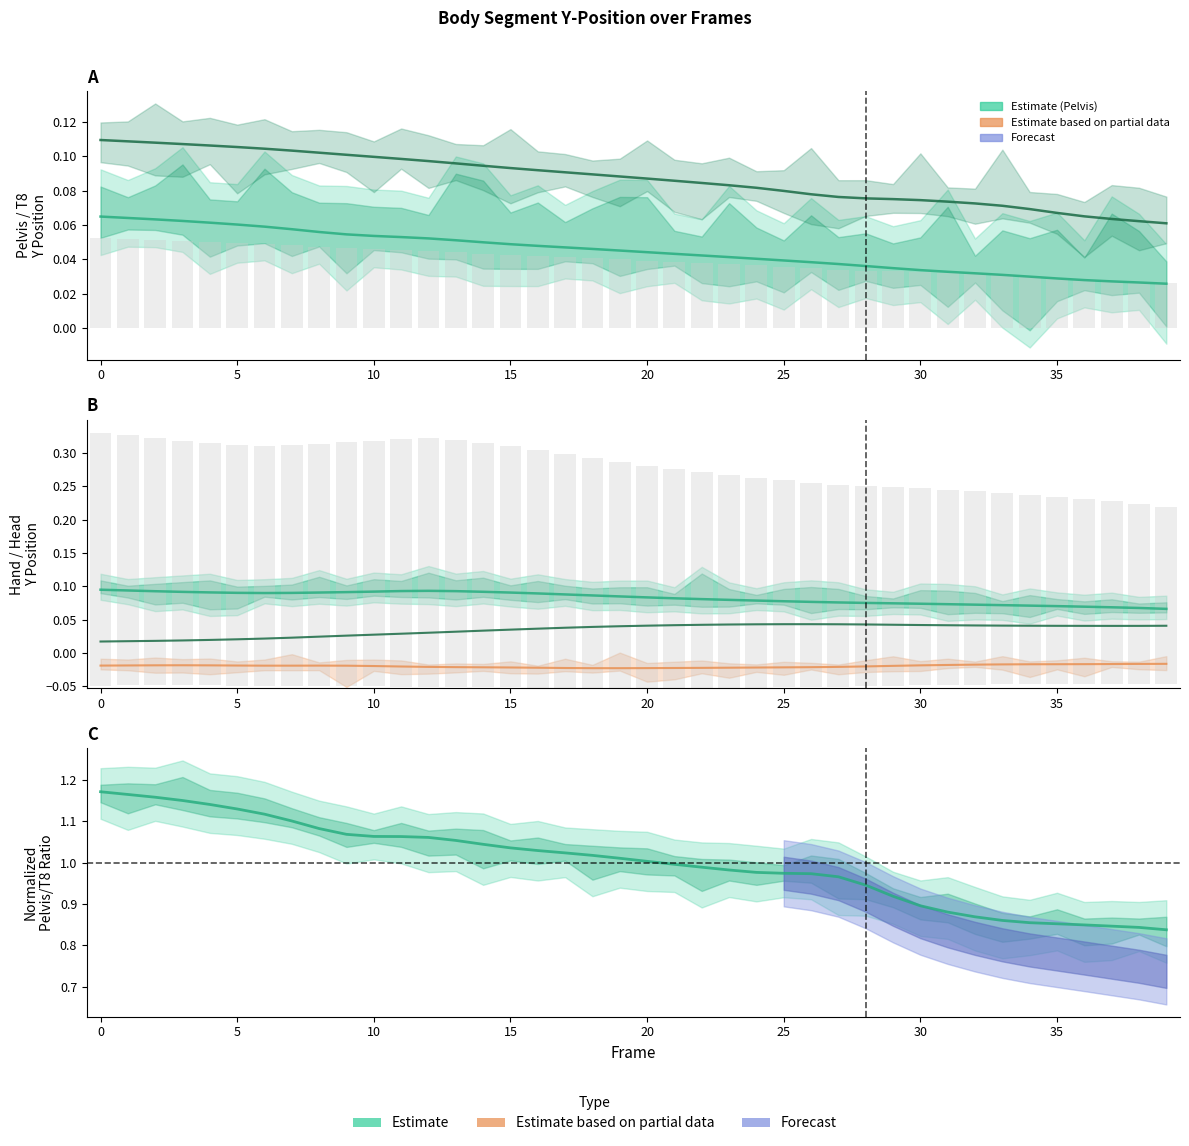

What is the sum of the T8 y values at 28 and 23?

0.2